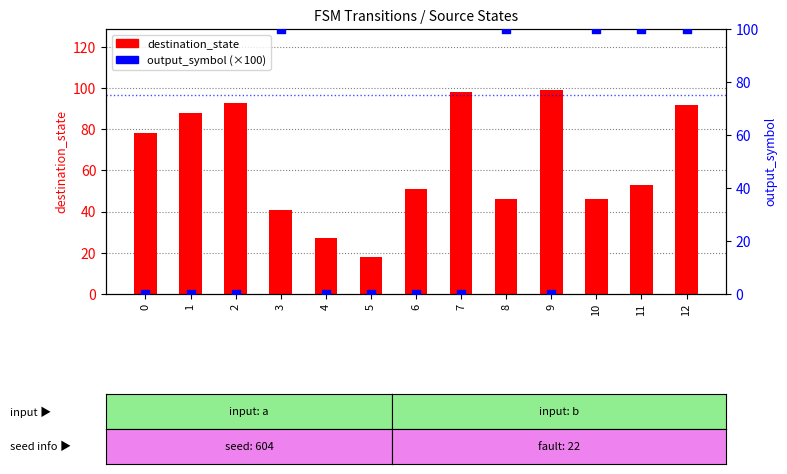

Which series has the largest Y range (max minus min)?

output_symbol (scaled)